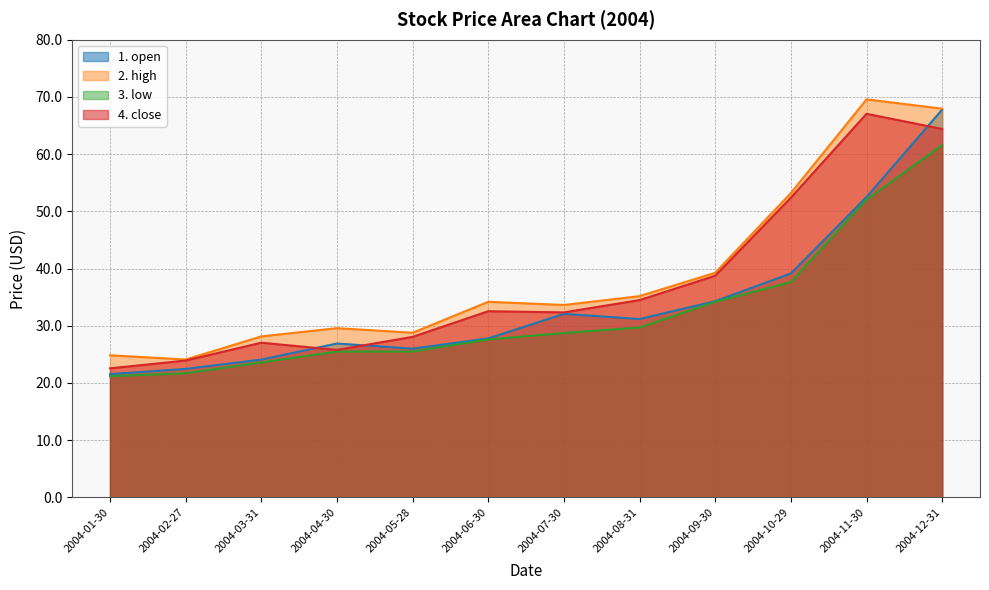

At which category is the sum across all series the highest?

2004-12-31